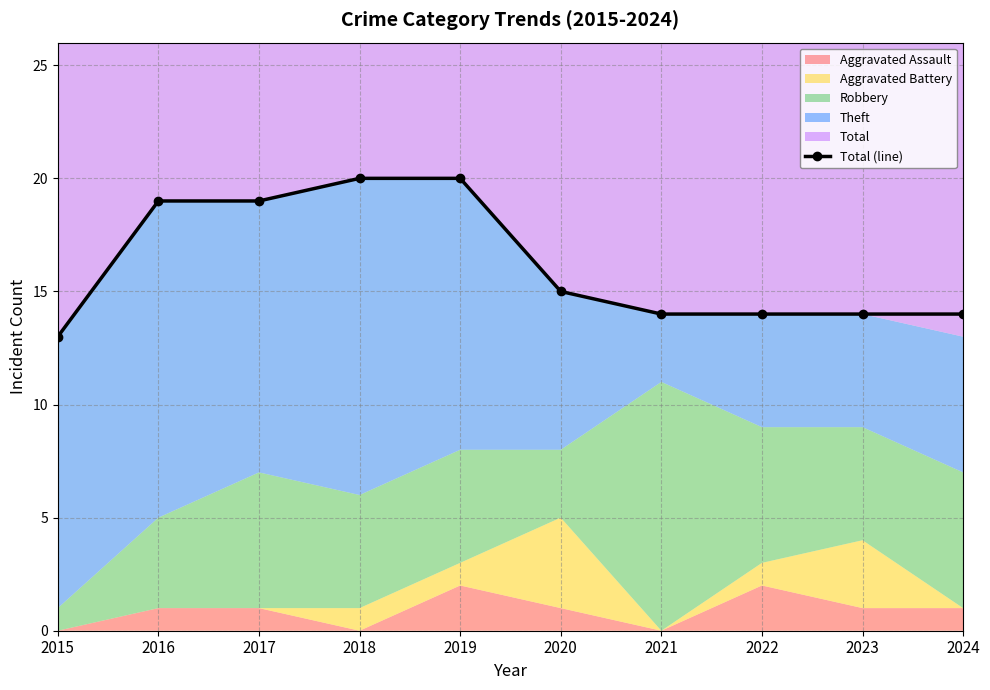

What is the difference between the maximum and minimum values?

7